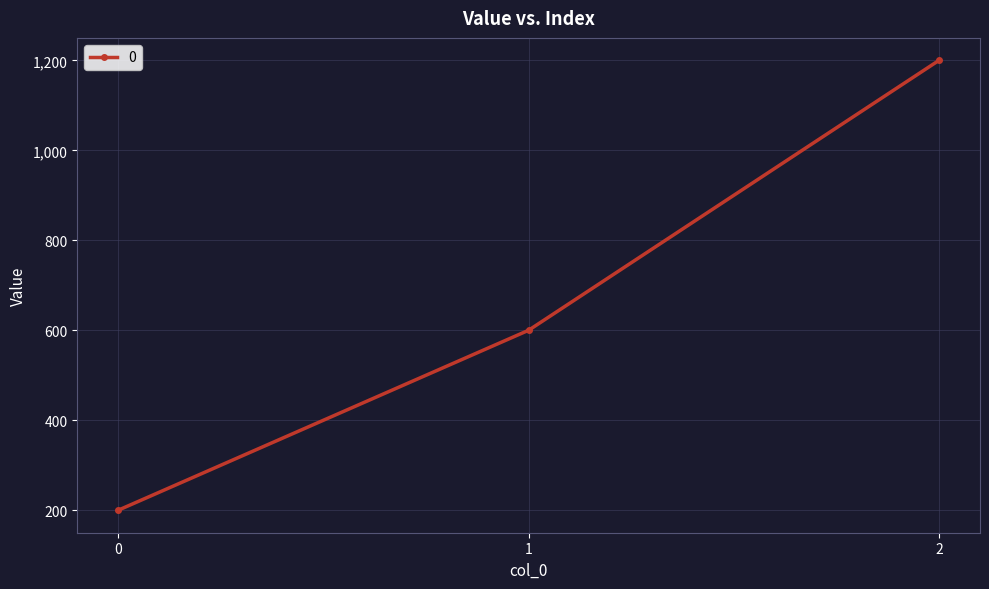

What is the value of the 3rd point from the left?

1200